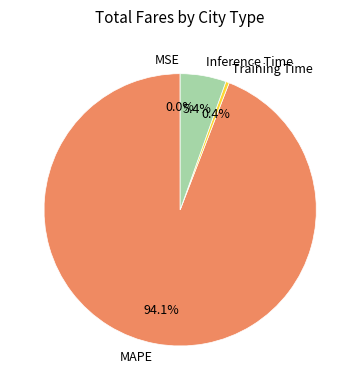

The Training Time slice represents 0% of the pie. True or false?

True